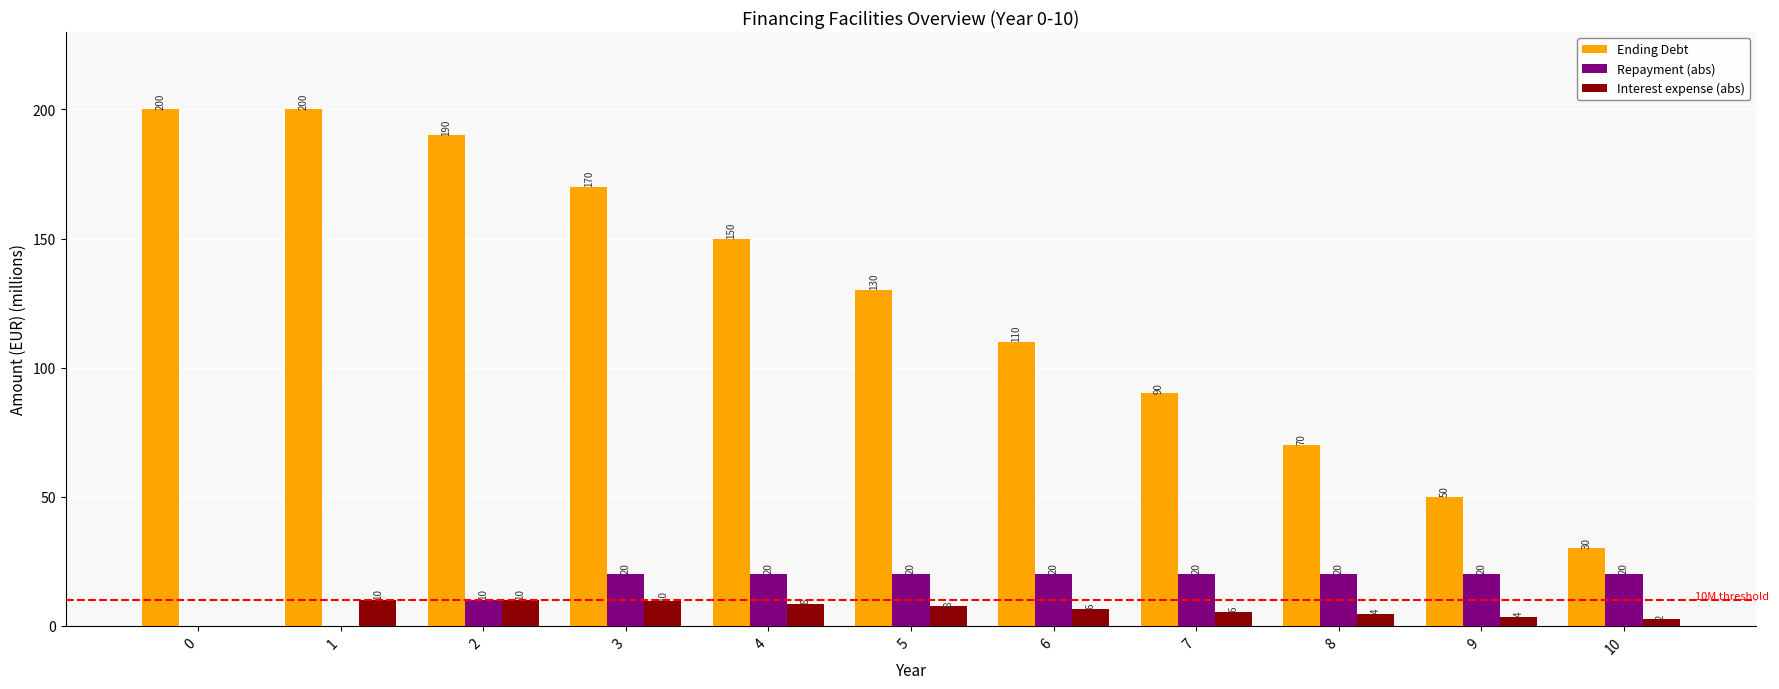

The value of Interest expense (abs) at 0 is 0.0. True or false?

True